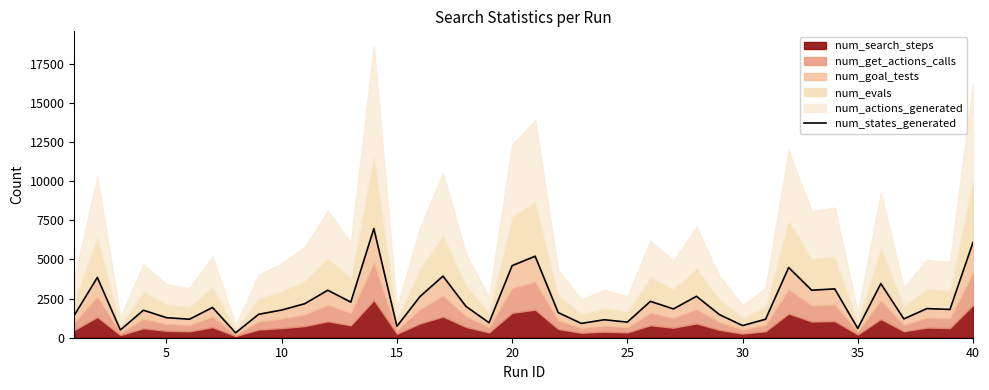

Reading right to left, what are all the values shown in this chart?

6088	1804	1862	1202	3456	593	3119	3034	4483	1181	777	1474	2645	1839	2323	995	1149	913	1607	5203	4603	957	1997	3934	2627	728	6970	2275	3031	2172	1769	1496	310	1932	1182	1280	1756	495	3851	1432